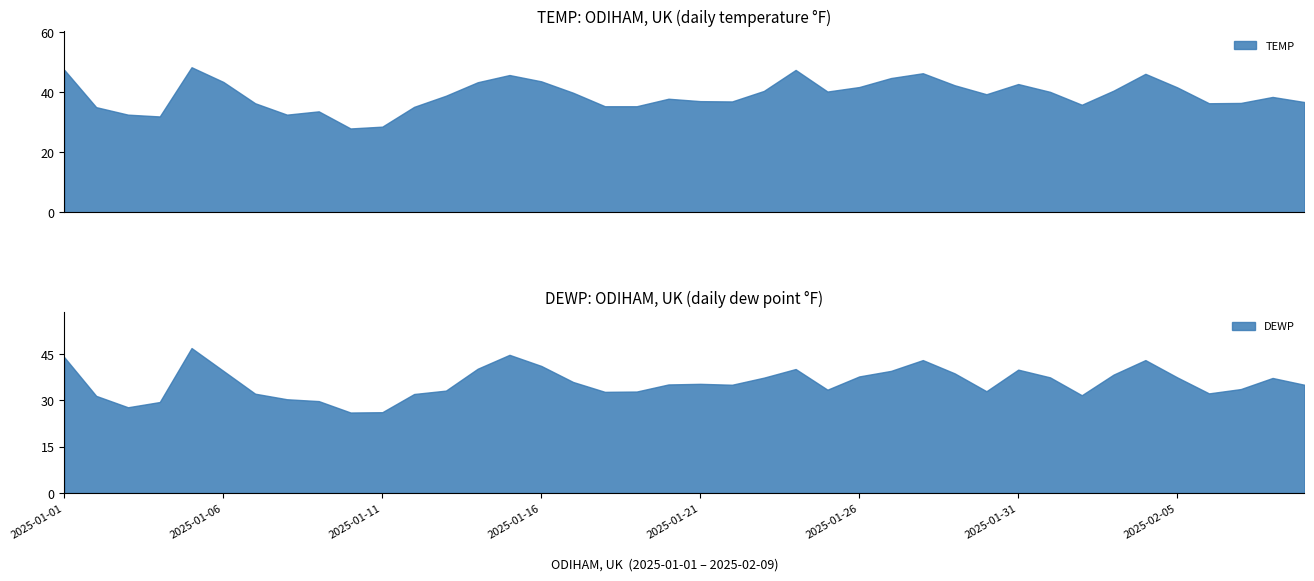

What is the label of the 13th point from the right?

2025-01-28